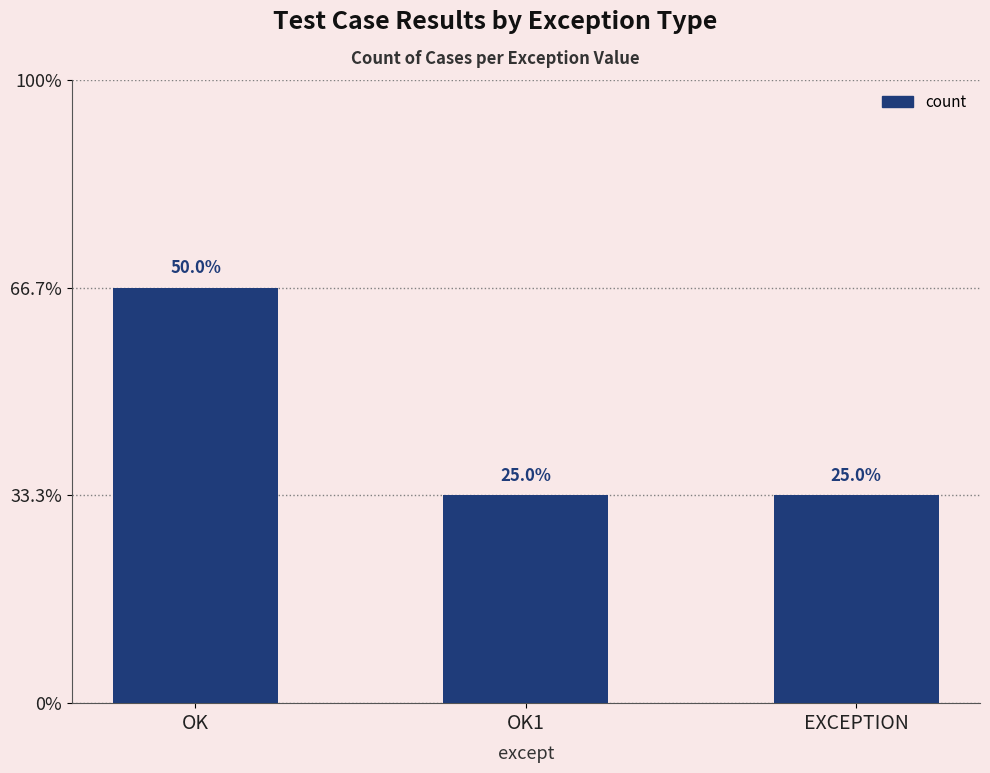

Are the bars horizontal?

No